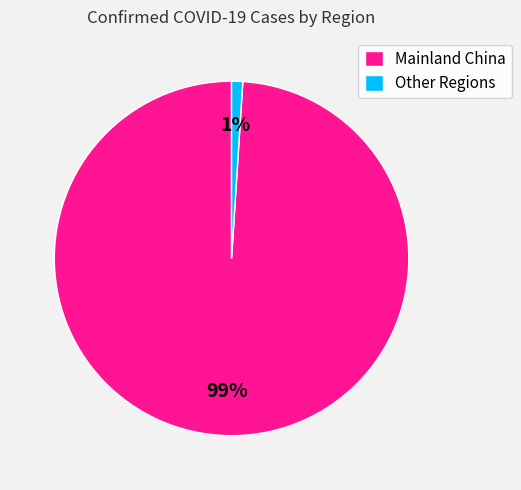

Which slice is the smallest?

Other Regions